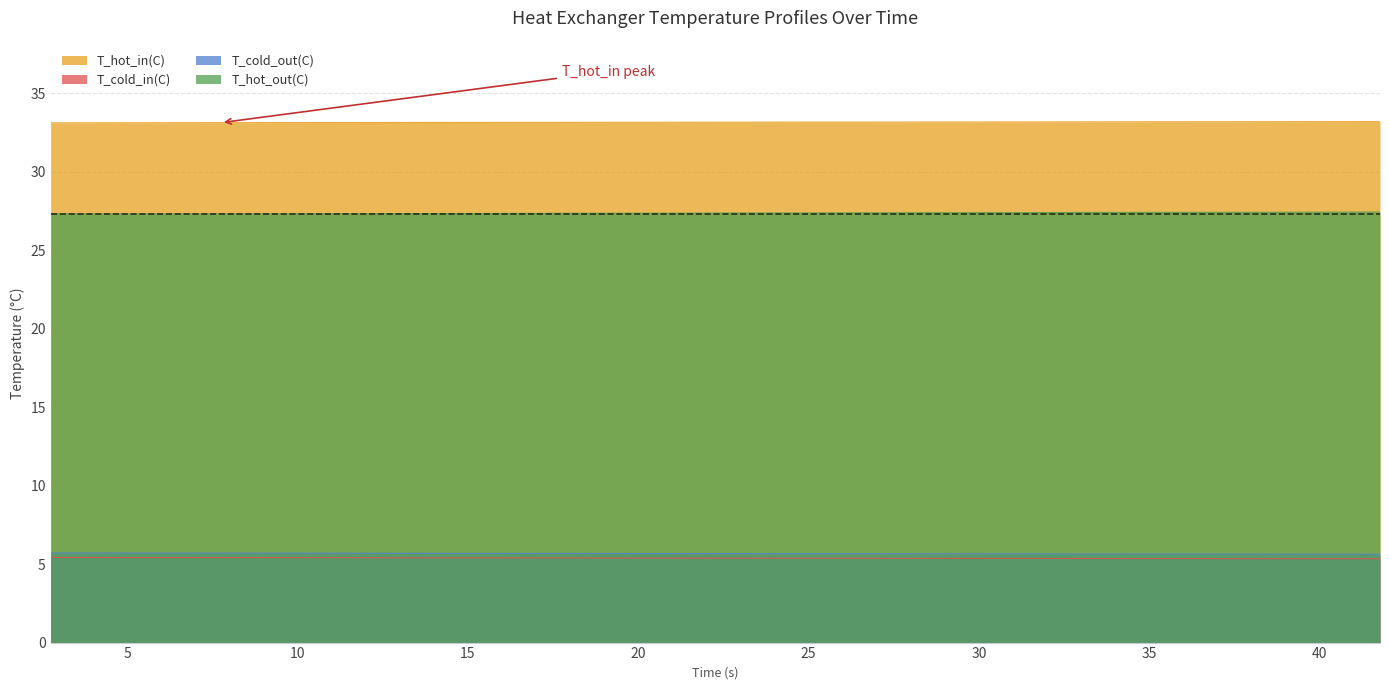

Which category has the lowest value across all series?

41.773